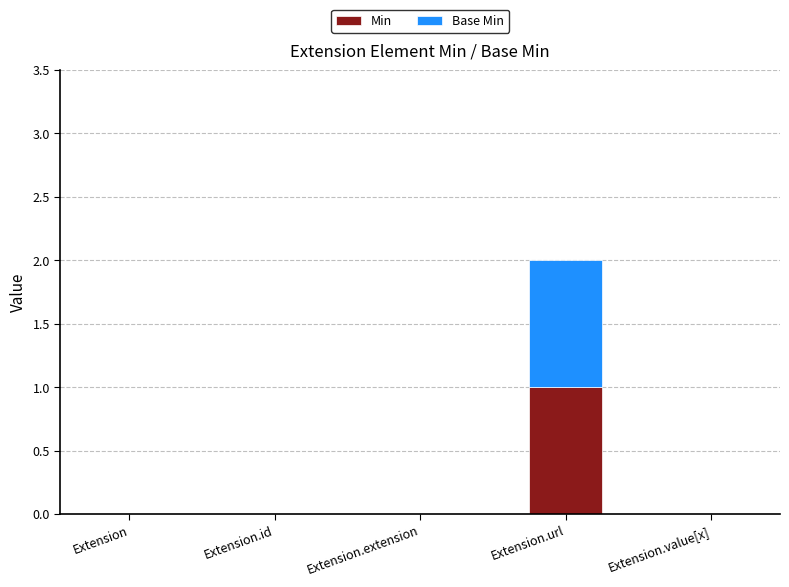

Reading left to right, transcribe the values for Min.

Extension=0	Extension.id=0	Extension.extension=0	Extension.url=1	Extension.value[x]=0